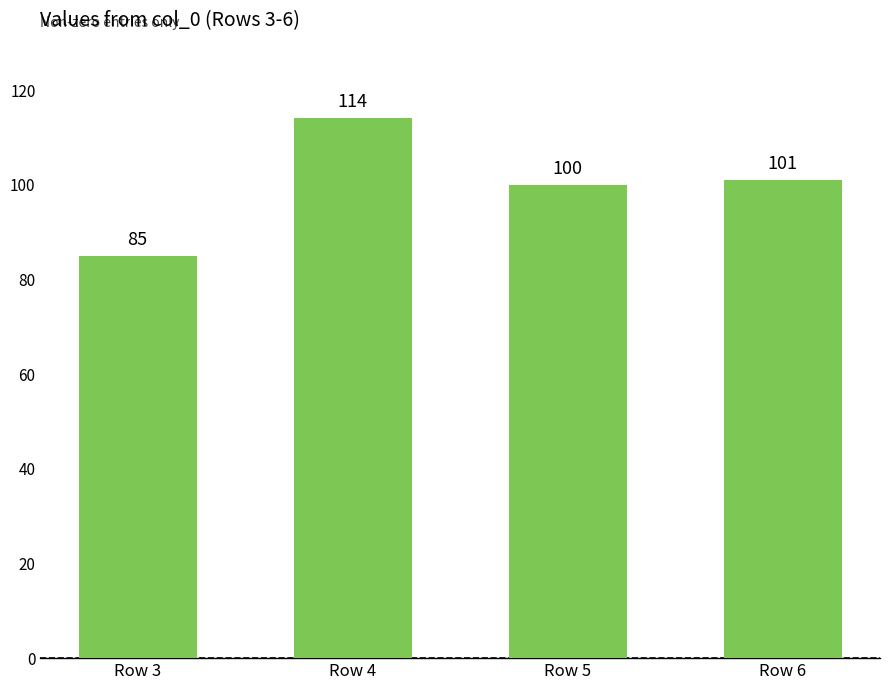

At which label is the value closest to 99?

Row 5